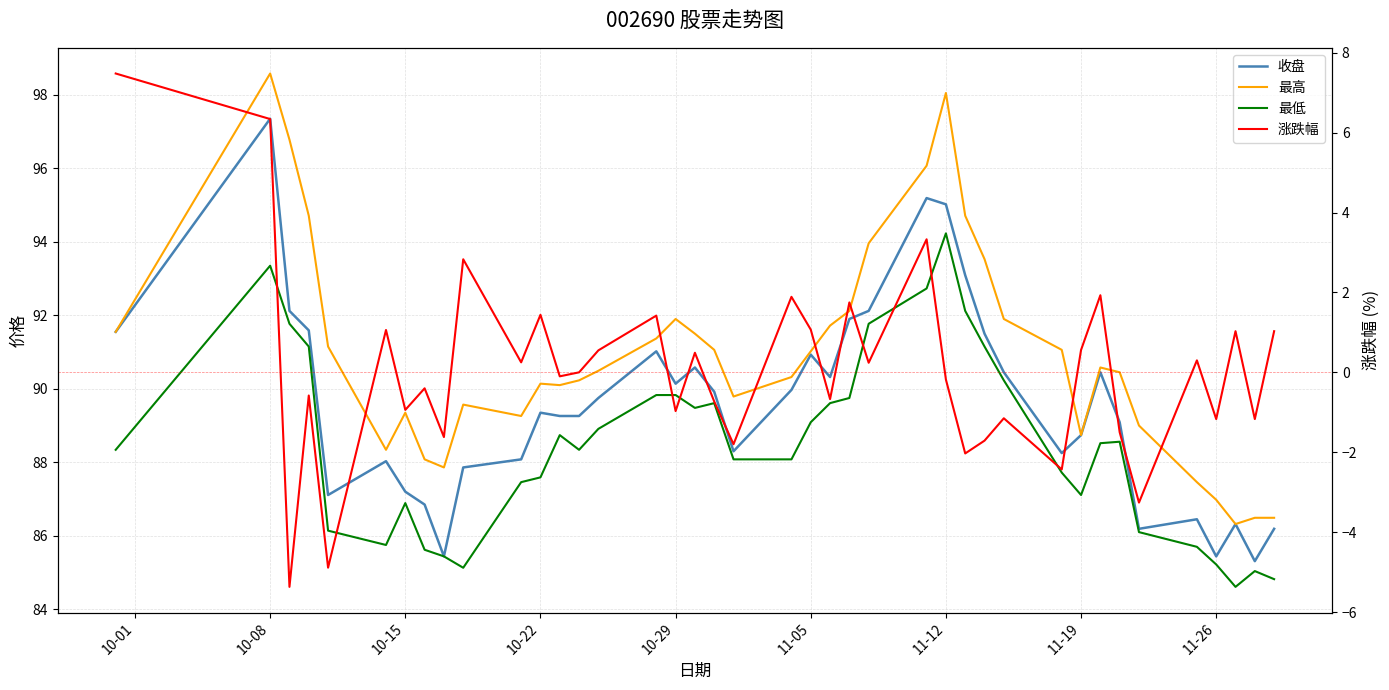

What is the difference between the maximum and minimum values in the 最高 series?

12.3